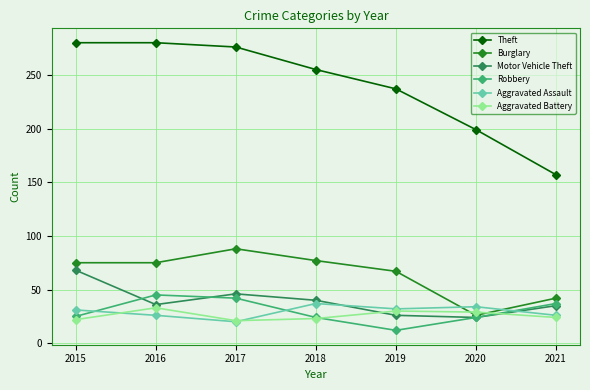

What is the total value across all series at 2017?

493